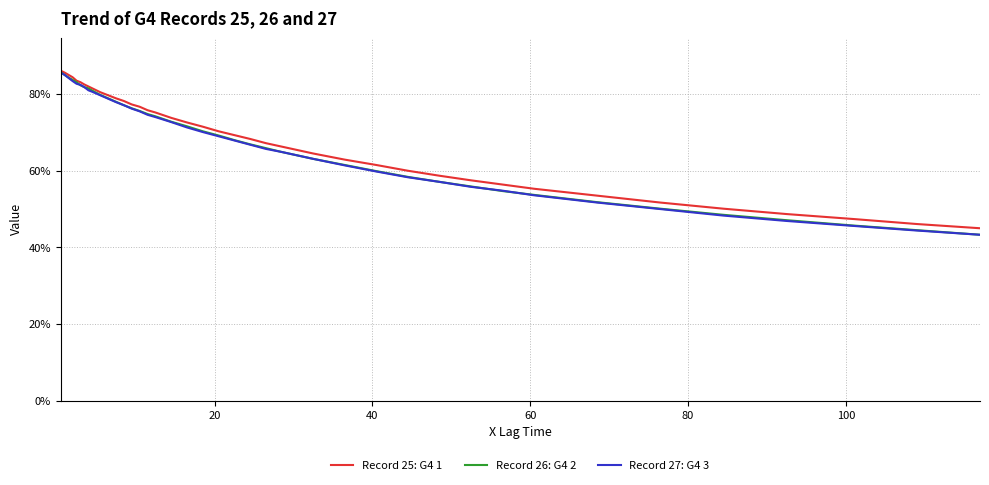

True or false: Record 27: G4 3 and Record 25: G4 1 intersect in this chart.

False